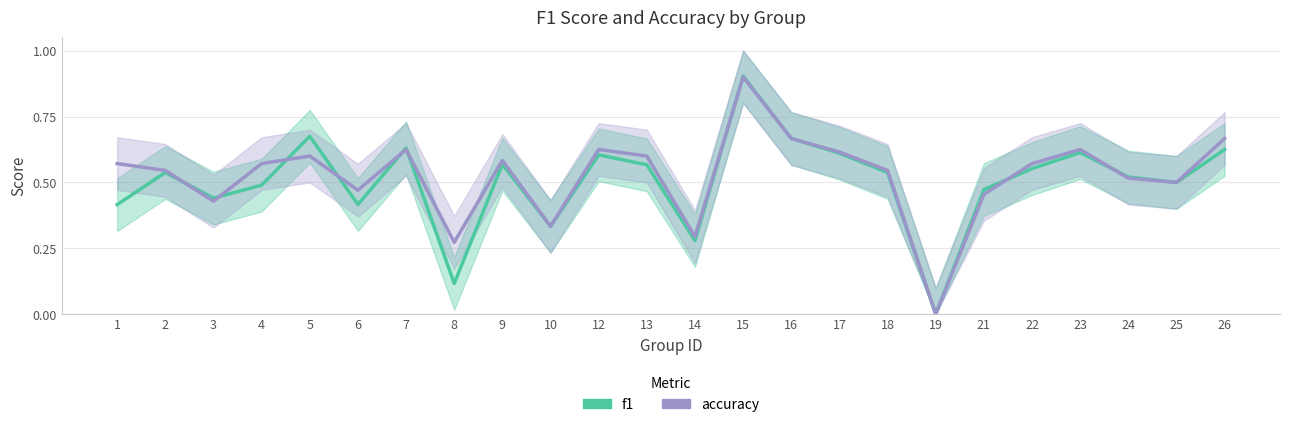

Which series has the widest spread of values?

f1